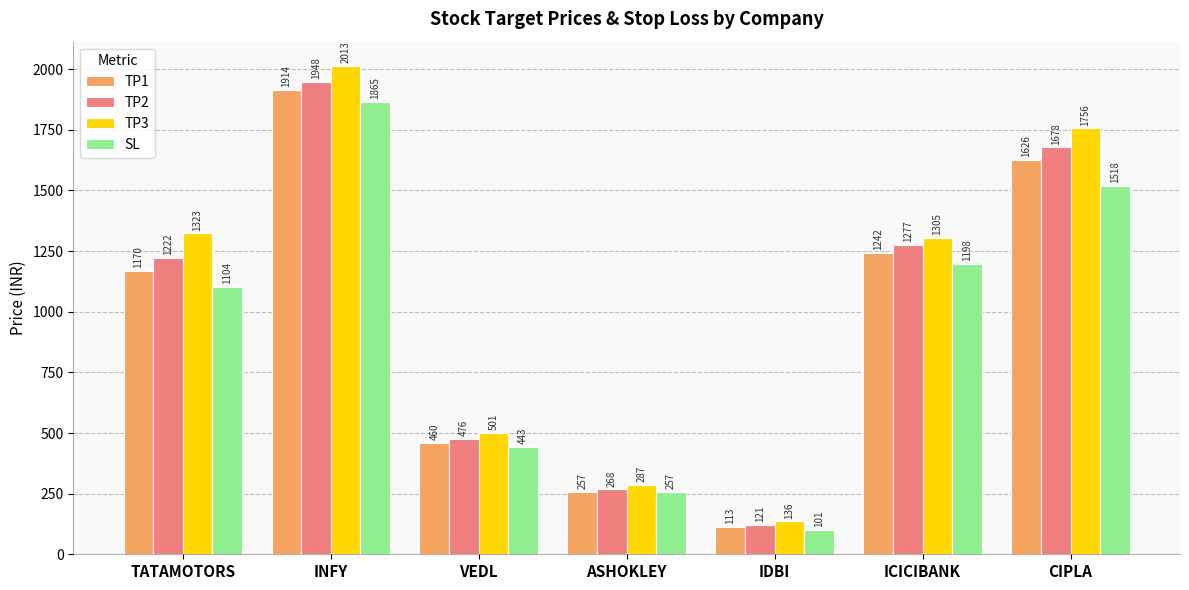

Reading left to right, list all the values displayed in this chart.

TP1: 1170	1914	460	257	113	1242	1626
TP2: 1222	1948	476	268	121	1277	1678
TP3: 1323	2013	501	287	136	1305	1756
SL: 1104	1865	443	257	101	1198	1518